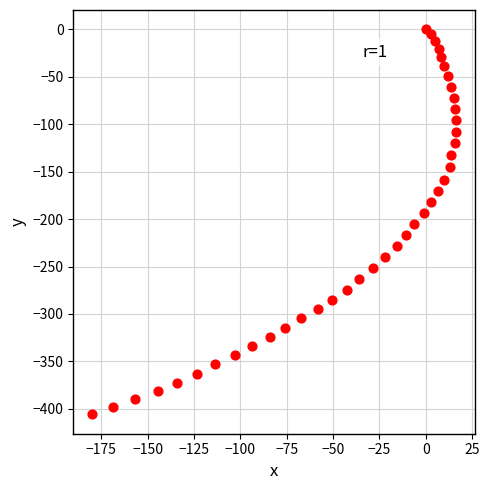

What is the range of X values (max minus min)?

196.7